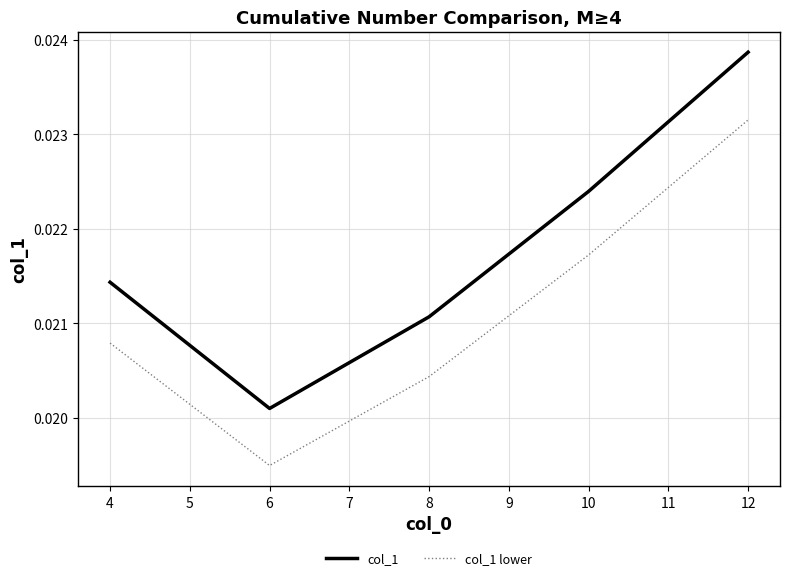

True or false: col_1 has more than 2 interior local peaks.

False